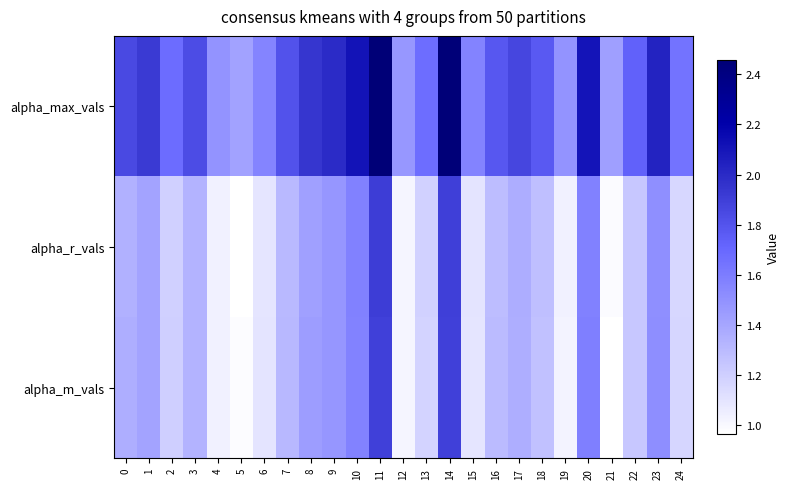

Reading left to right, extract all data points from this chart.

alpha_max_vals: 0=1.8	1=1.9	2=1.7	3=1.8	4=1.5	5=1.4	6=1.6	7=1.8	8=1.9	9=2.0	10=2.1	11=2.5	12=1.5	13=1.7	14=2.4	15=1.6	16=1.8	17=1.9	18=1.8	19=1.5	20=2.1	21=1.4	22=1.7	23=2.0	24=1.6
alpha_r_vals: 0=1.3	1=1.4	2=1.2	3=1.3	4=1.0	5=1.0	6=1.1	7=1.3	8=1.4	9=1.5	10=1.6	11=1.9	12=1.0	13=1.2	14=1.9	15=1.1	16=1.3	17=1.4	18=1.3	19=1.0	20=1.6	21=1.0	22=1.2	23=1.5	24=1.2
alpha_m_vals: 0=1.4	1=1.4	2=1.2	3=1.3	4=1.0	5=1.0	6=1.1	7=1.3	8=1.4	9=1.5	10=1.6	11=1.9	12=1.0	13=1.2	14=1.9	15=1.1	16=1.3	17=1.4	18=1.3	19=1.0	20=1.6	21=1.0	22=1.2	23=1.5	24=1.2